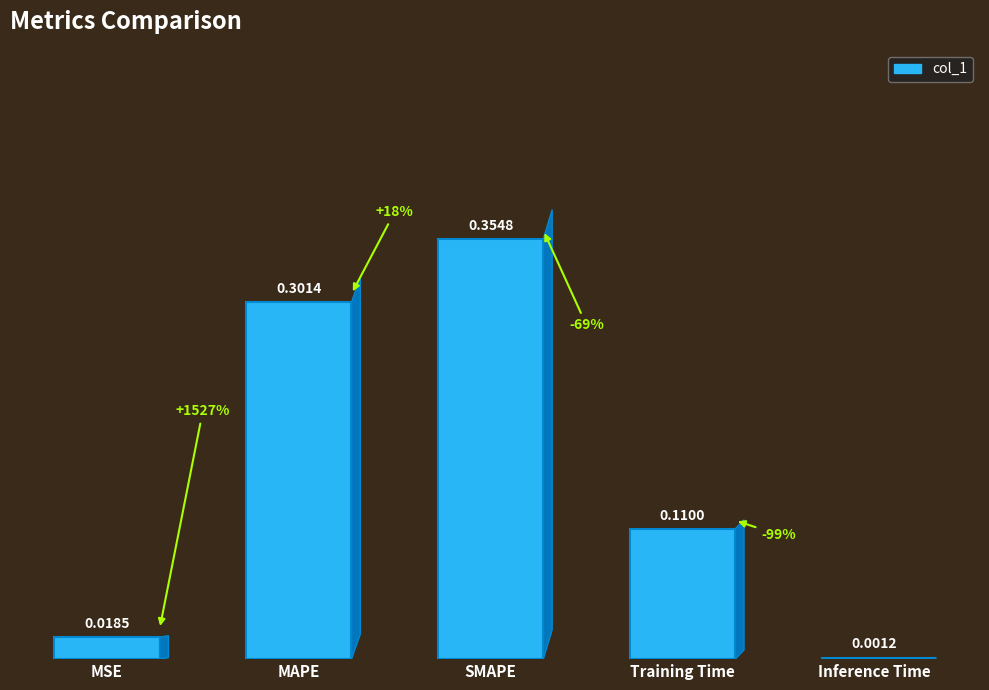

Which label corresponds to the largest value in the chart?

SMAPE